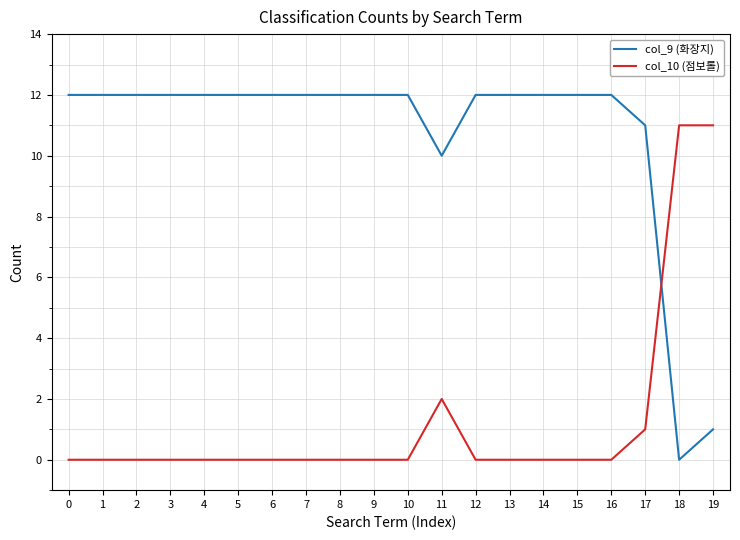

List the series in order of their overall mean, lowest first.

col_10 (점보롤), col_9 (화장지)